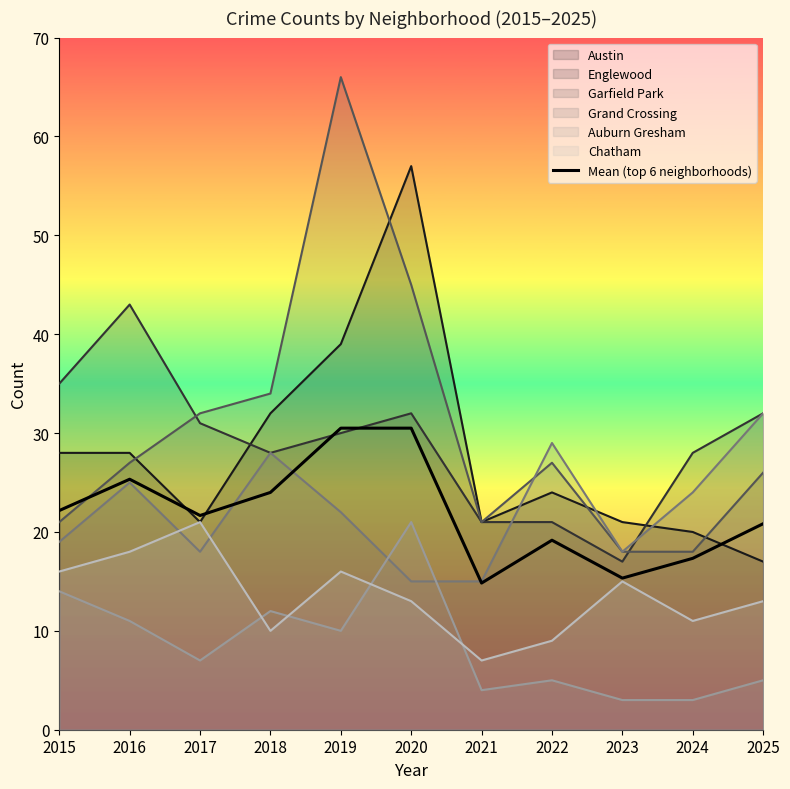

At which label is the value closest to 22?

2015